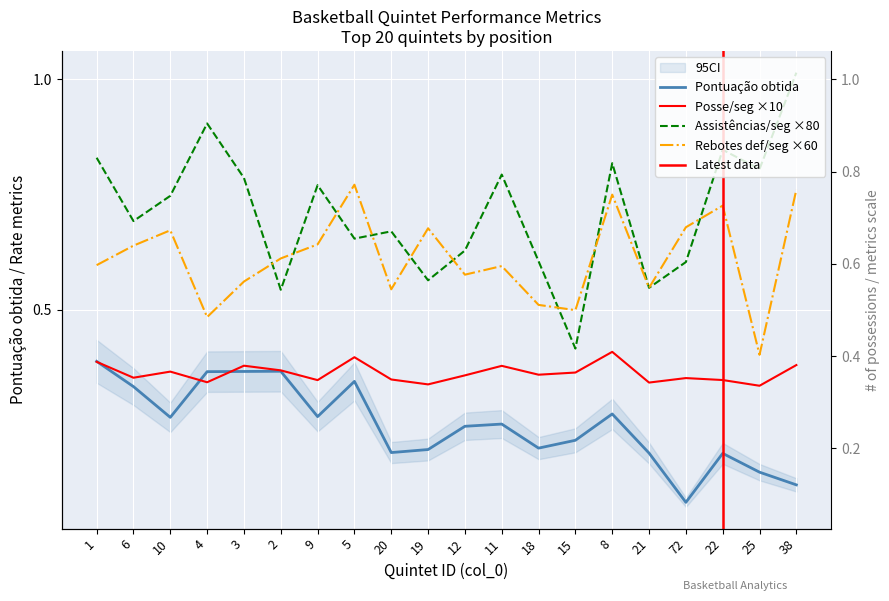

What position from the left is 20?

9